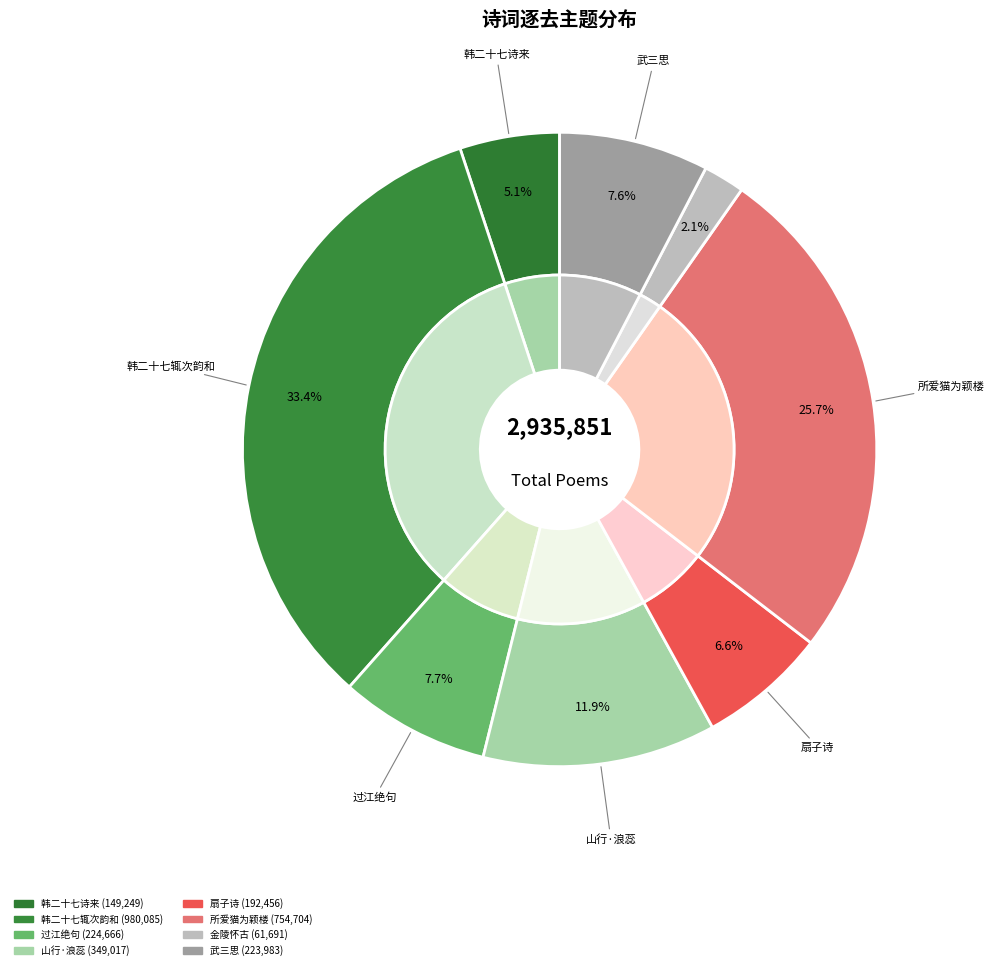

Count the number of slices in the pie.

8